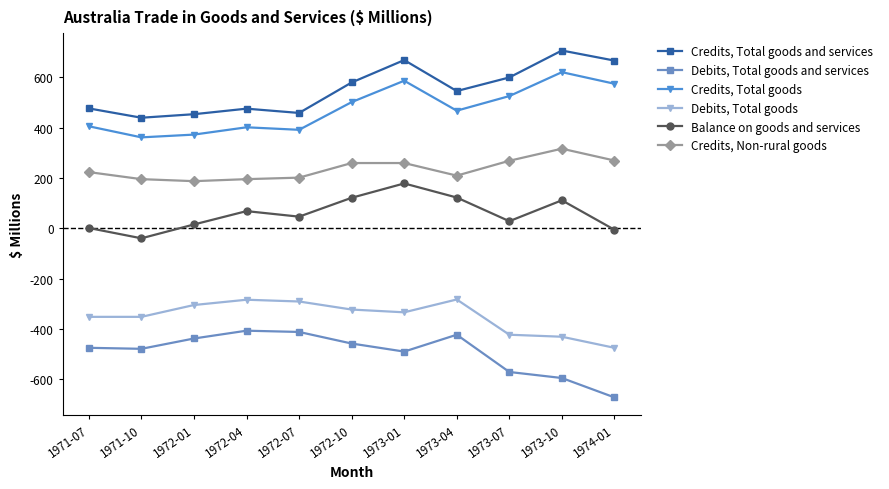

What is the maximum value for Credits, Non-rural goods?

316